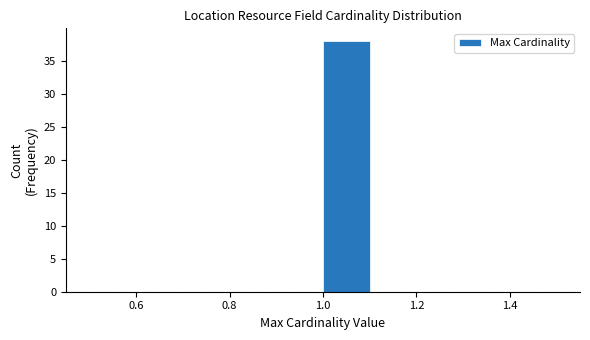

Reading left to right, transcribe this chart: for each bar, give the range it covers on the x-axis and its height. The values are not printed on the chart, so give them approximately, as read against the axis.

0.5 to 0.6: 0
0.6 to 0.7: 0
0.7 to 0.8: 0
0.8 to 0.9: 0
0.9 to 1.0: 0
1.0 to 1.1: 38
1.1 to 1.2: 0
1.2 to 1.3: 0
1.3 to 1.4: 0
1.4 to 1.5: 0